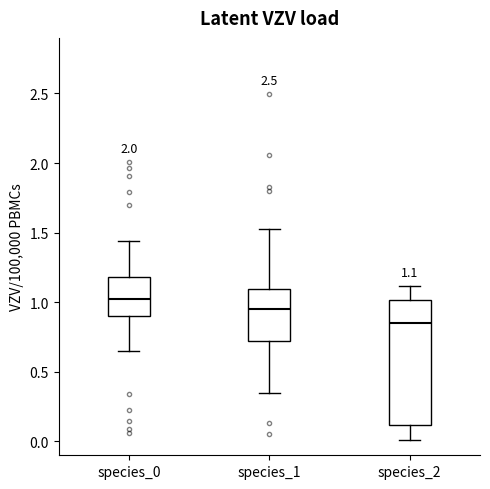

Comparing the boxes themselves (not the whiskers), which one is the tallest?

species_2